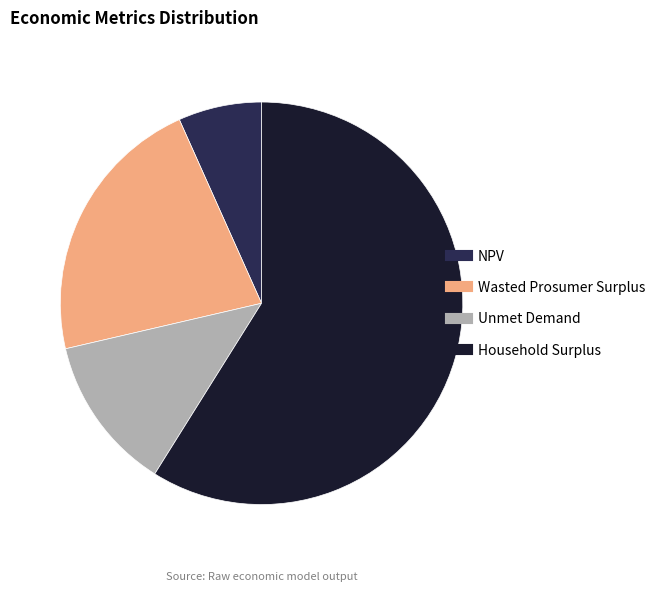

Which category has the smallest portion of the pie?

NPV